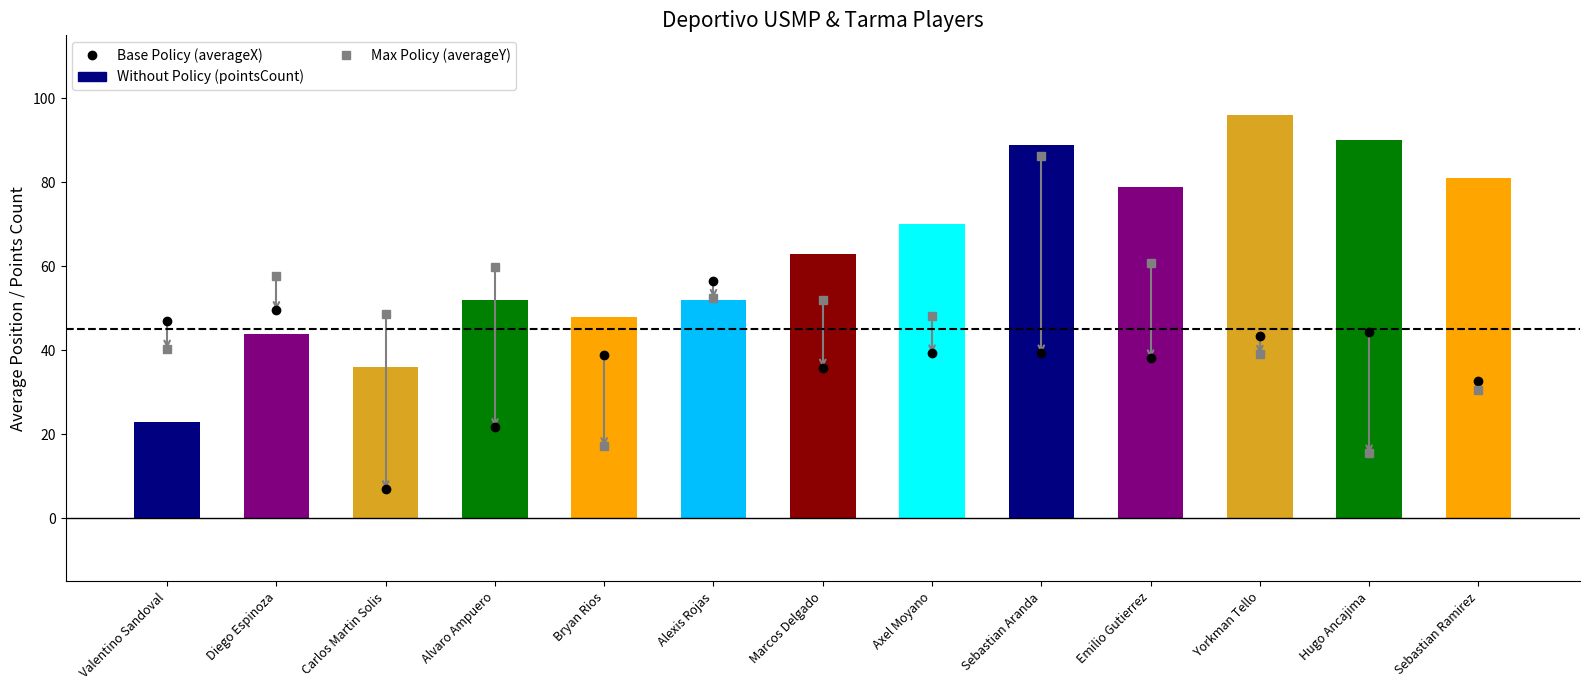

The value at Bryan Rios is 14. True or false?

False